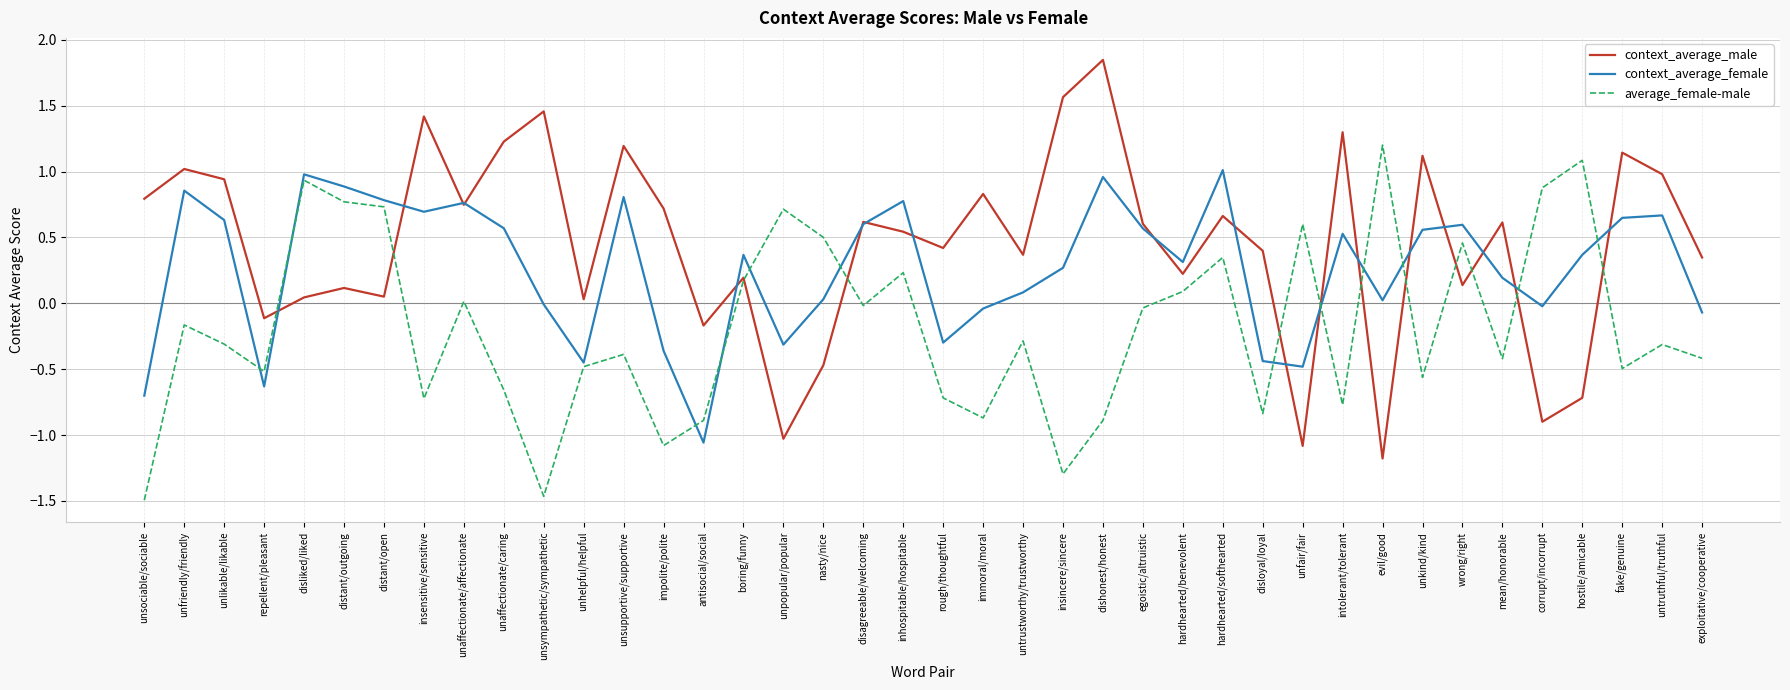

True or false: context_average_male has more than 2 points higher than both neighbors.

True